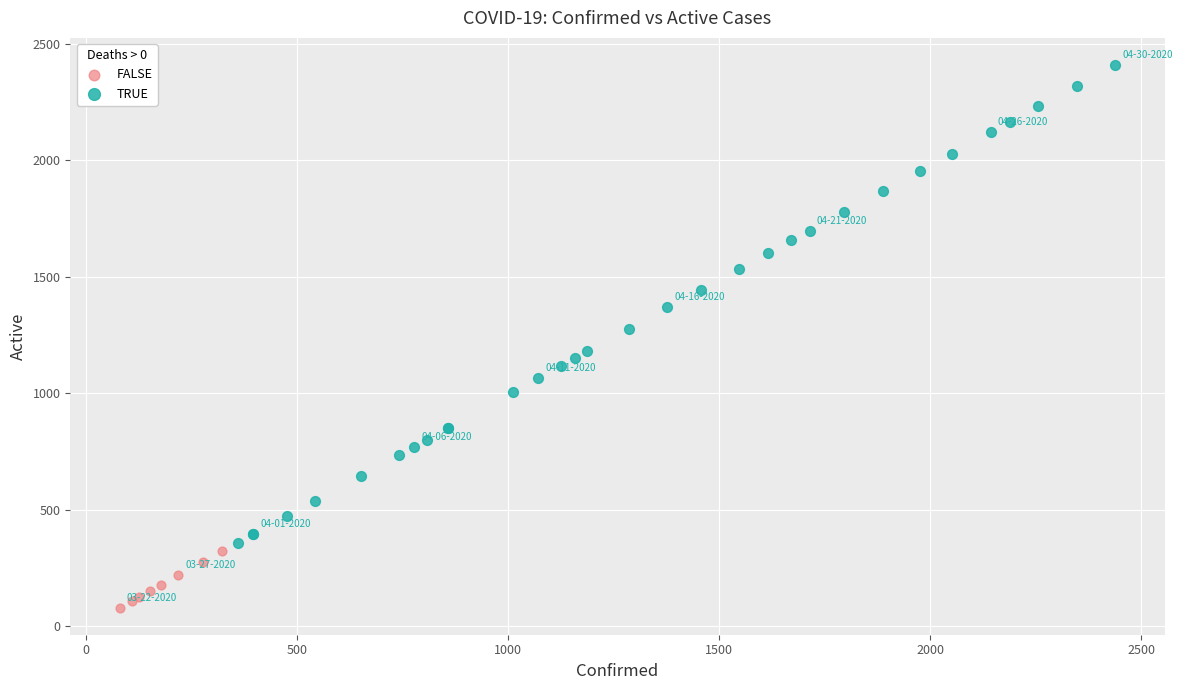

Which series has the largest Y range (max minus min)?

TRUE